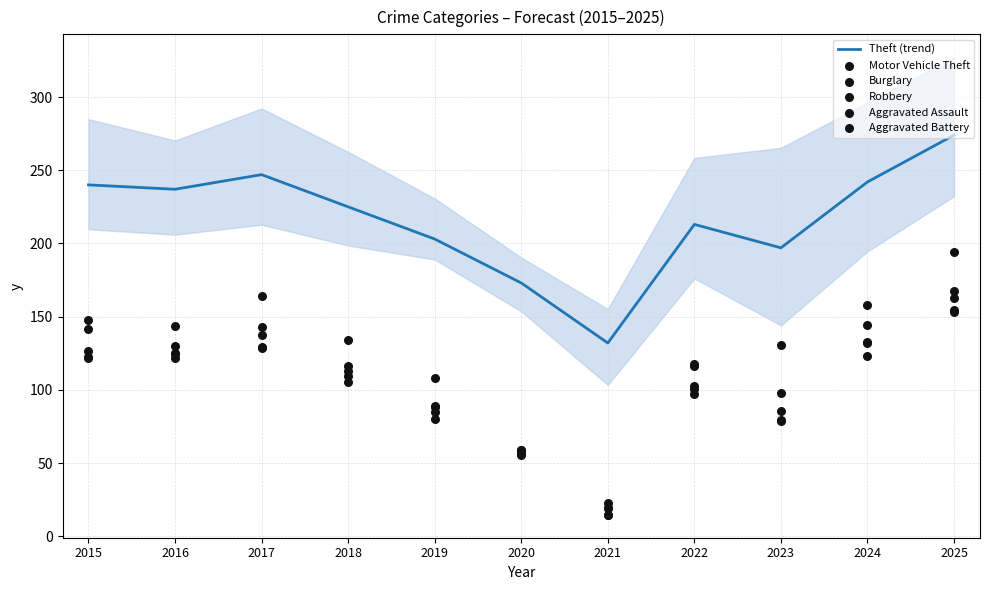

Which series reaches the minimum Y coordinate?

Aggravated Assault